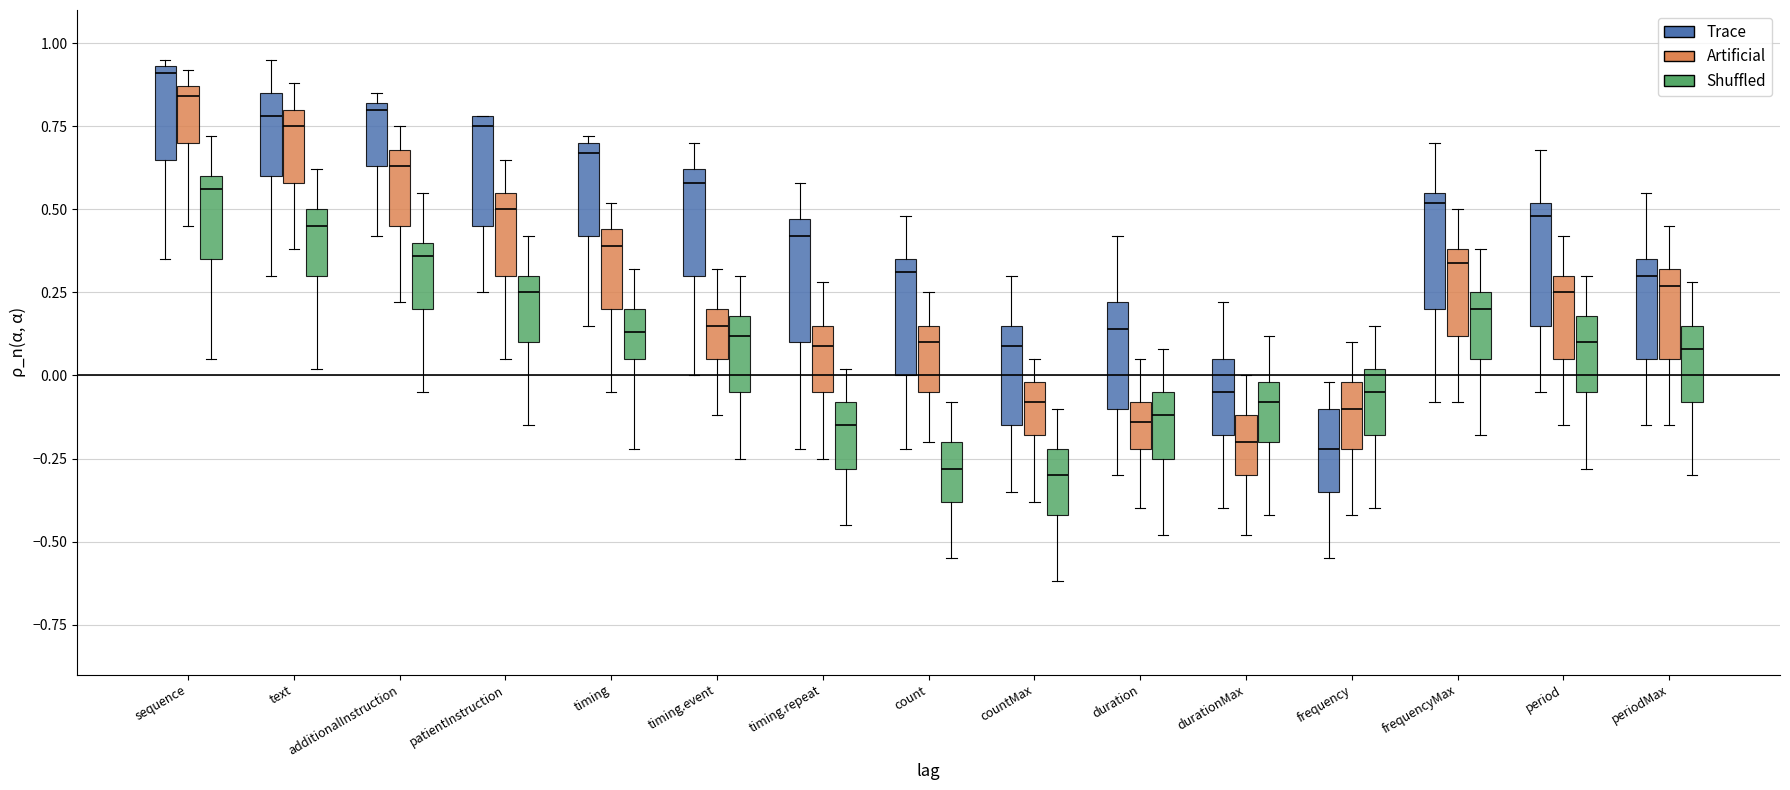

How many values in the Artificial series exceed 0?

11